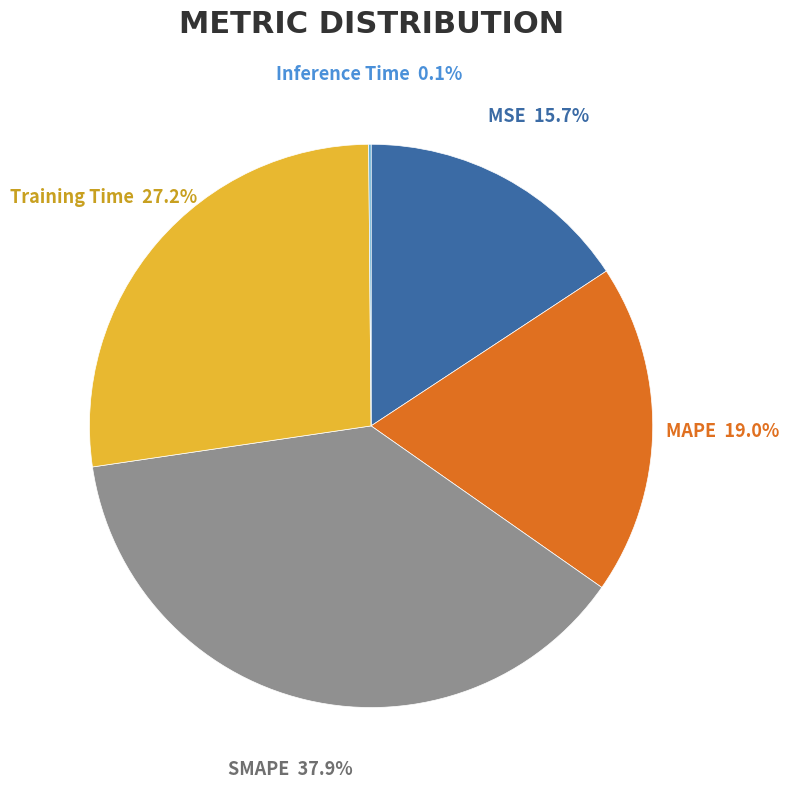

What is the largest slice in the pie chart?

SMAPE